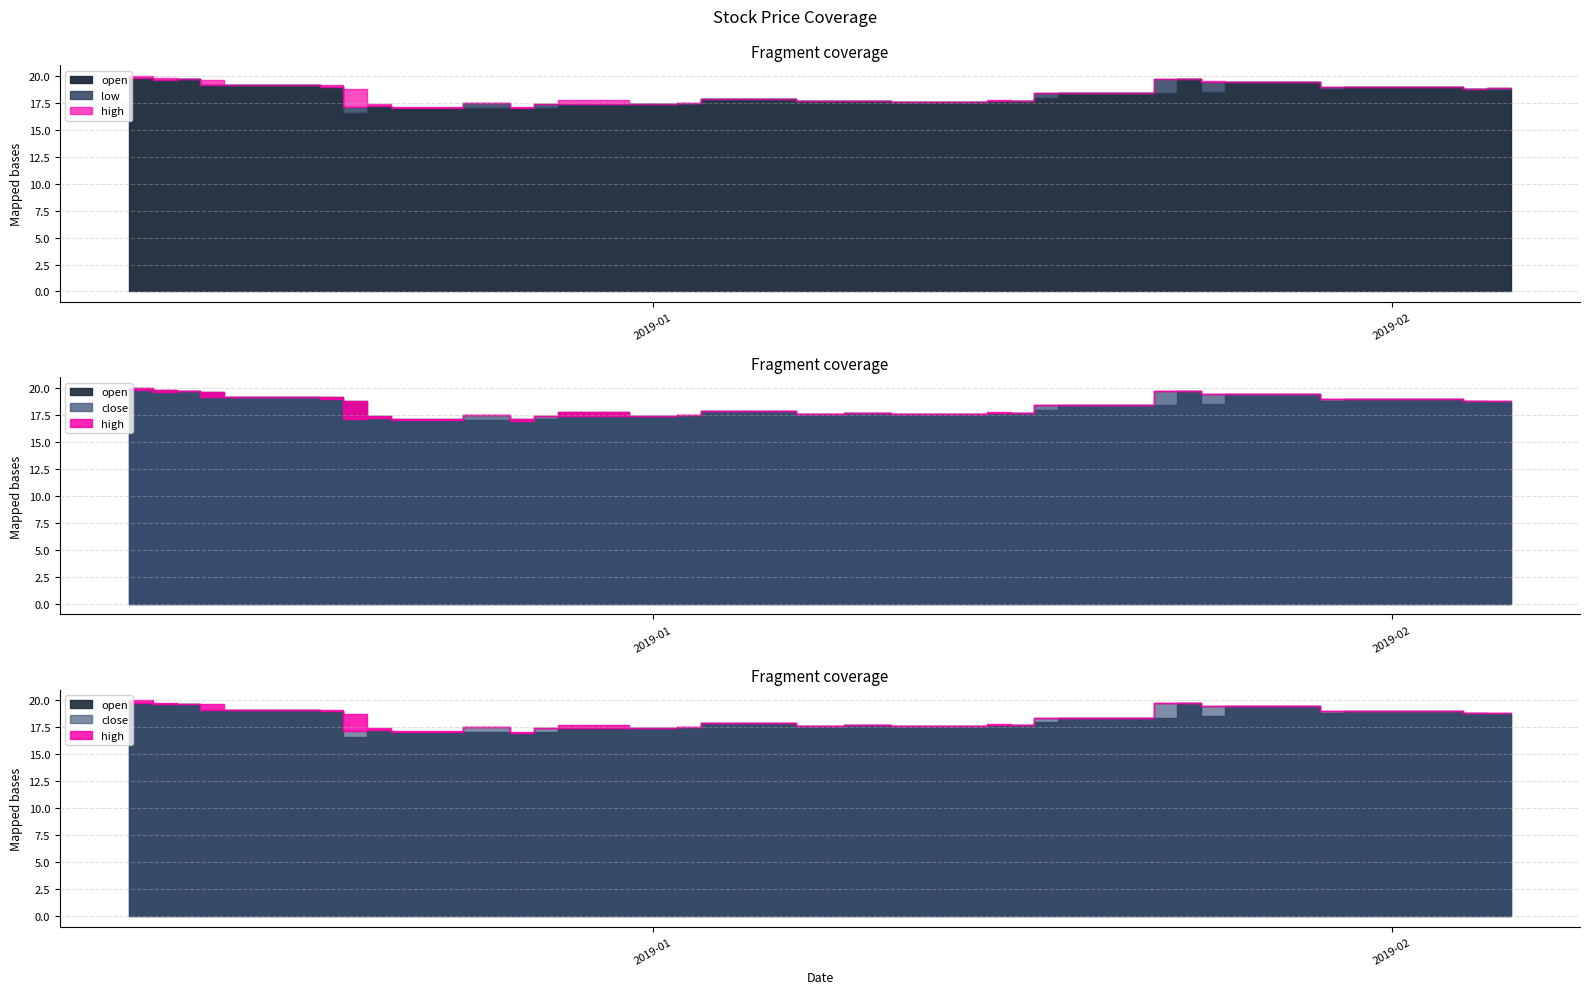

True or false: close and high cross at least once.

False